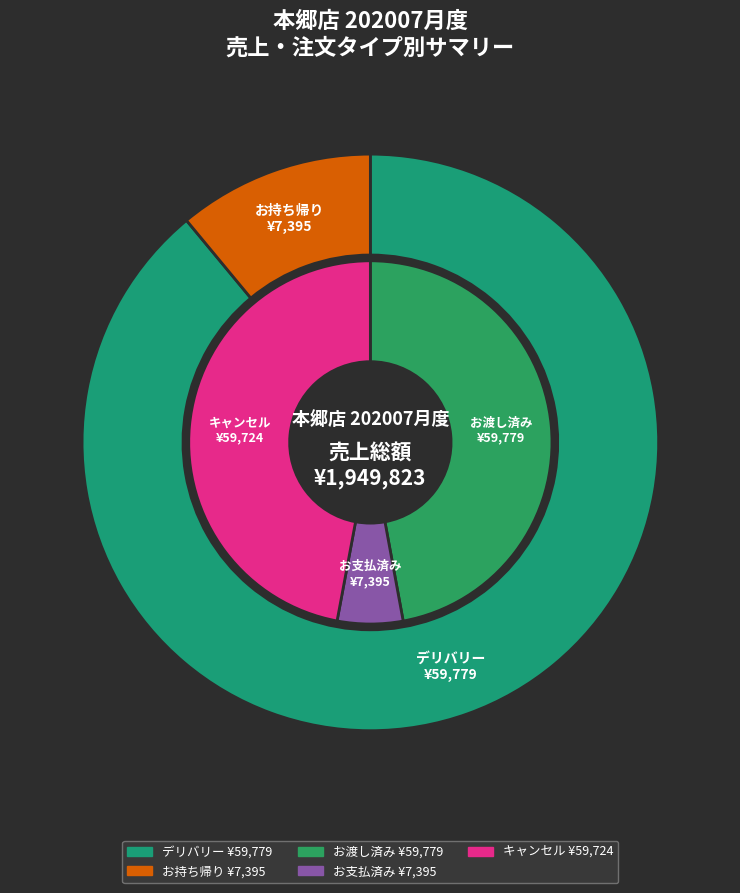

True or false: デリバリー accounts for 1% of the total.

False